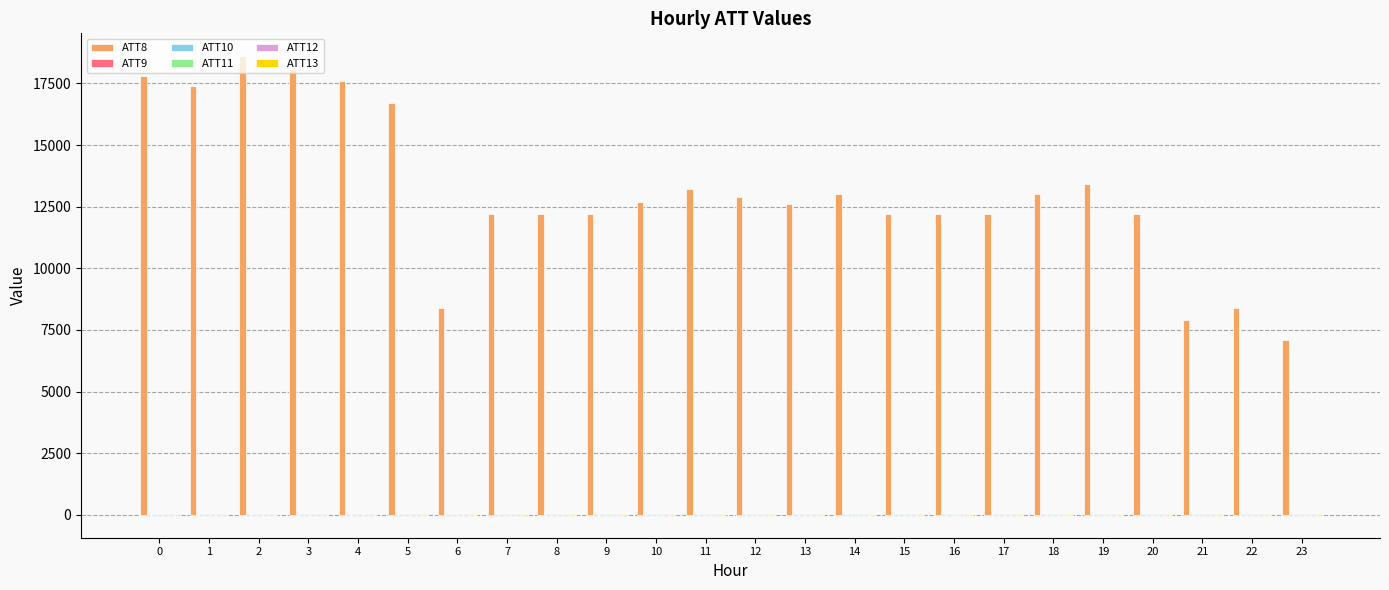

How many categories are shown in the chart?

24